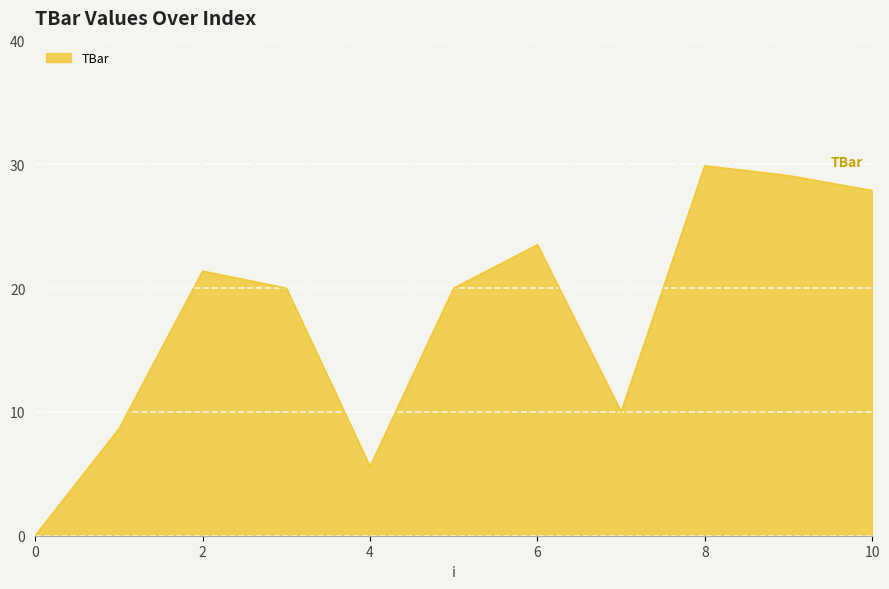

What is the difference between the maximum and minimum values?

29.9